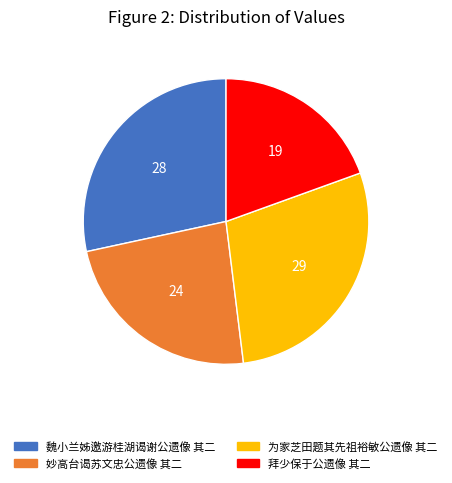

Is there any slice that represents more than half of the pie?

No